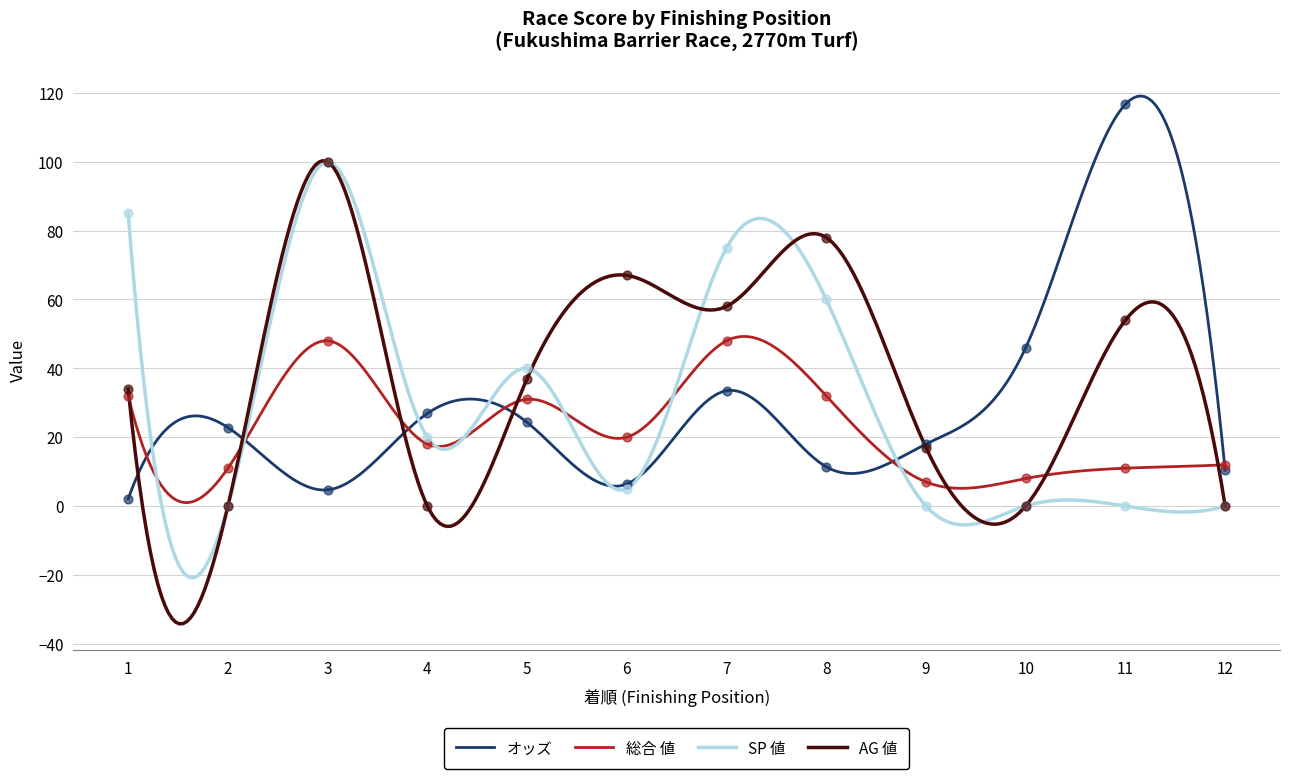

At how many categories does at least one series exceed 89?

2